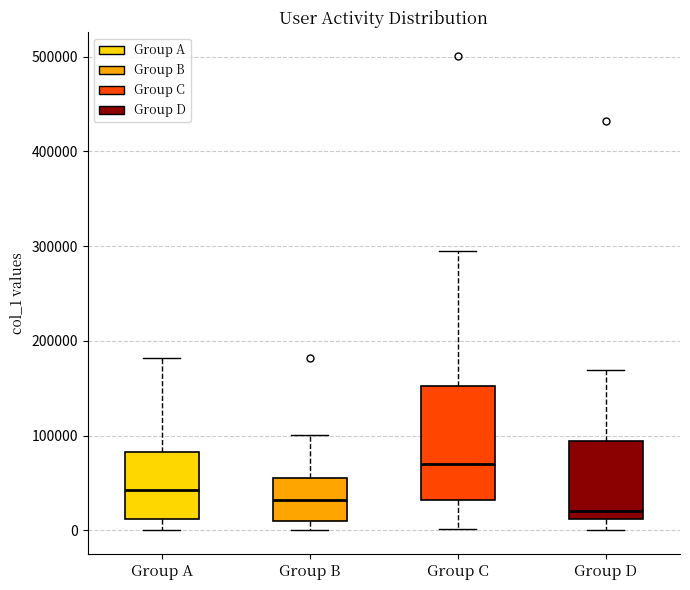

Reading left to right, transcribe this box plot: for each box, give where its median line is, the range the box spans, and where its two whiskers end, as read against the y-axis. The values are not printed on the chart, so give them approximately, as read against the axis.

Group A: median 40000, box 10000 to 80000, whiskers 0 to 180000
Group B: median 30000, box 10000 to 50000, whiskers 0 to 100000
Group C: median 70000, box 30000 to 150000, whiskers 0 to 290000
Group D: median 20000, box 10000 to 90000, whiskers 0 to 170000